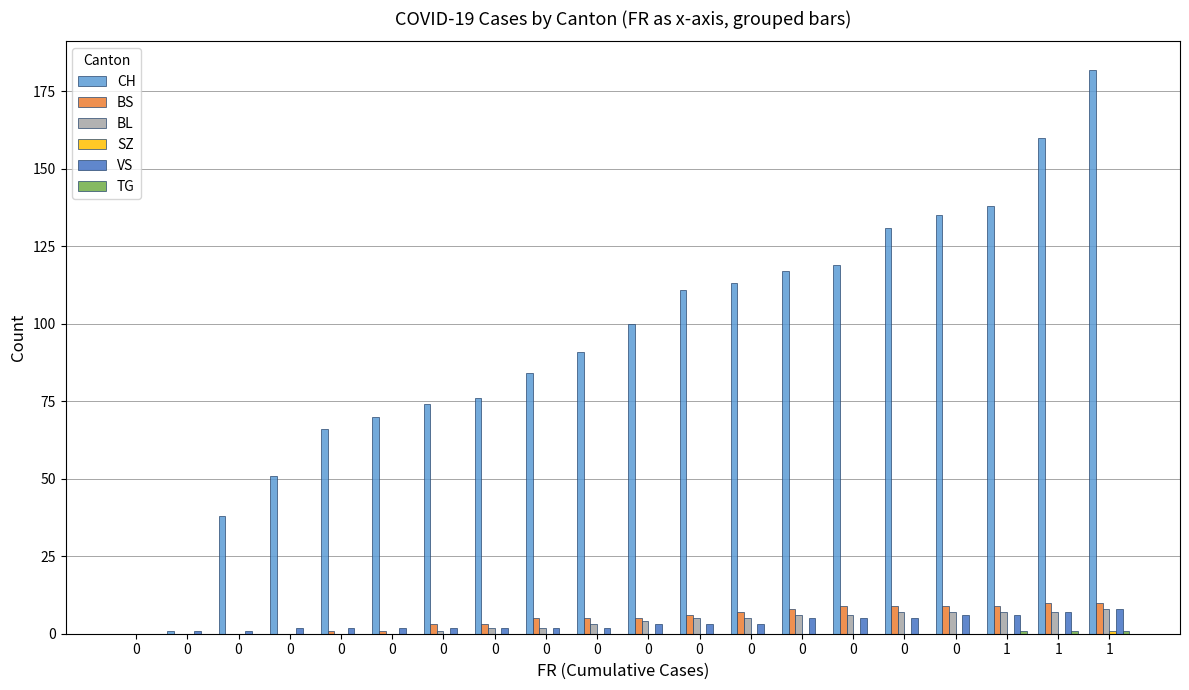

The VS series shows 2 at 0. True or false?

True